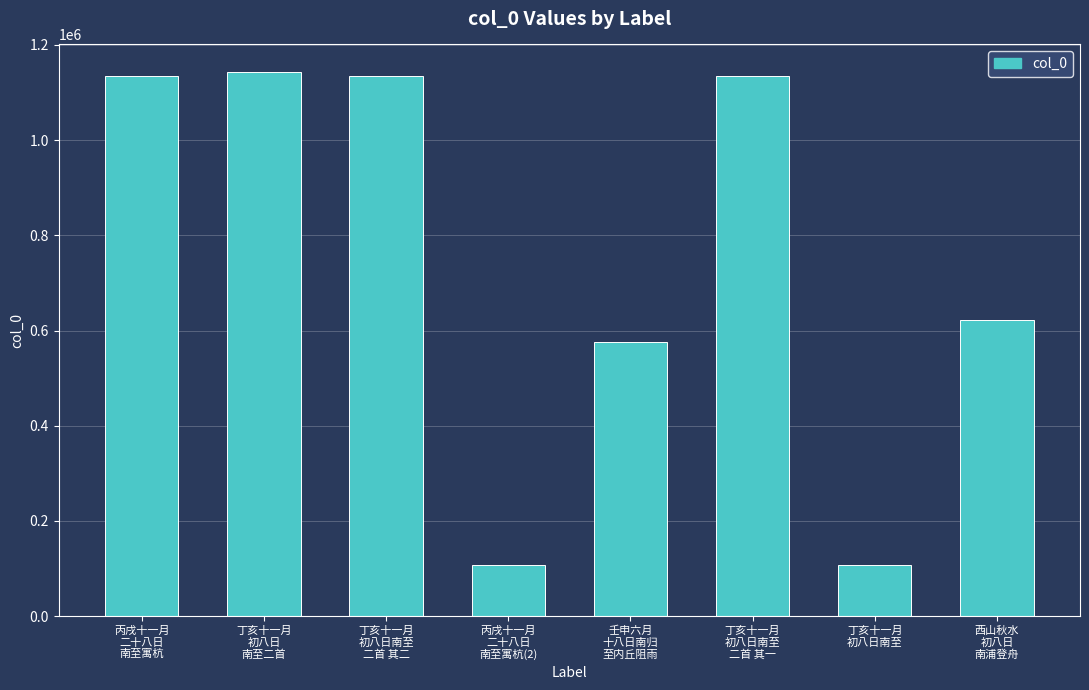

What is the value of the 7th bar from the left?

106731